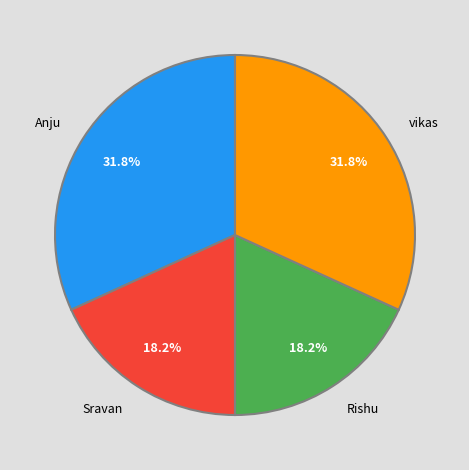

The Sravan slice represents 18% of the pie. True or false?

True